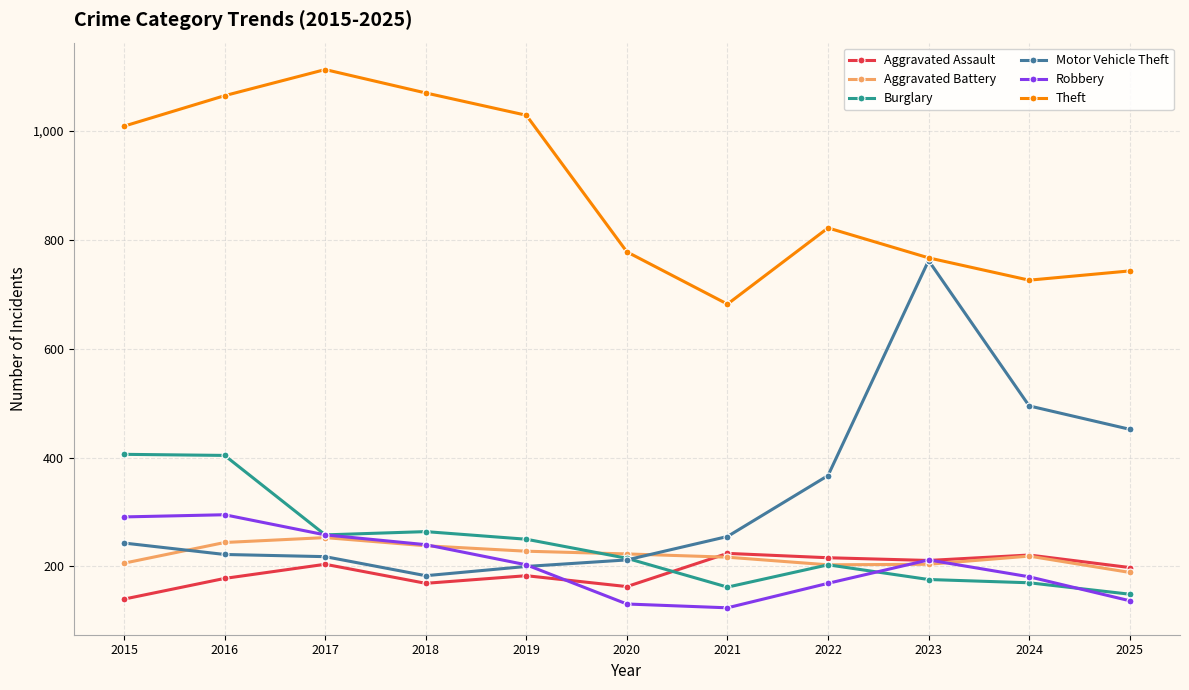

What is the value of the Aggravated Battery point at the 3rd from the left?

253